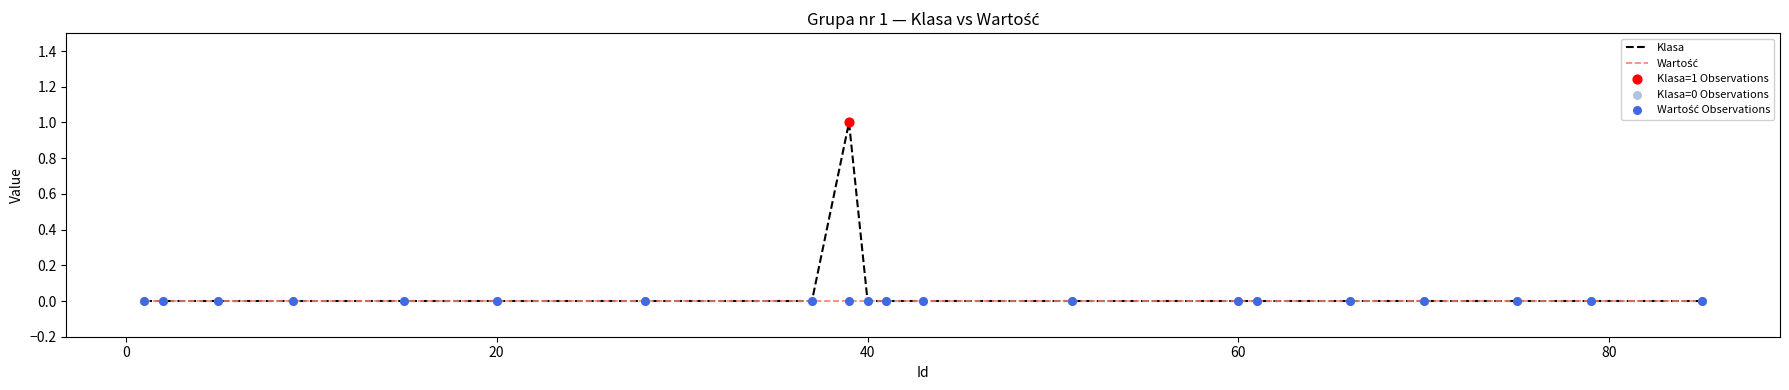

Which series has the largest range (max minus min)?

Klasa